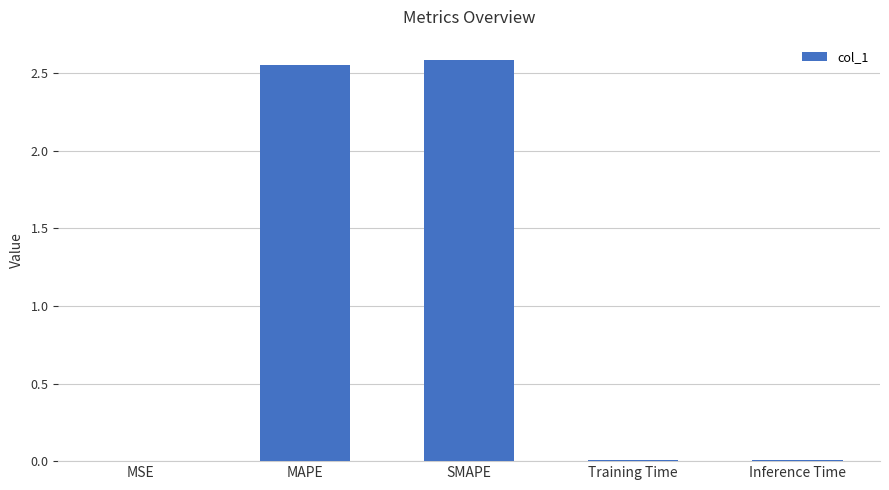

True or false: the data shows 0.0 at Inference Time.

False